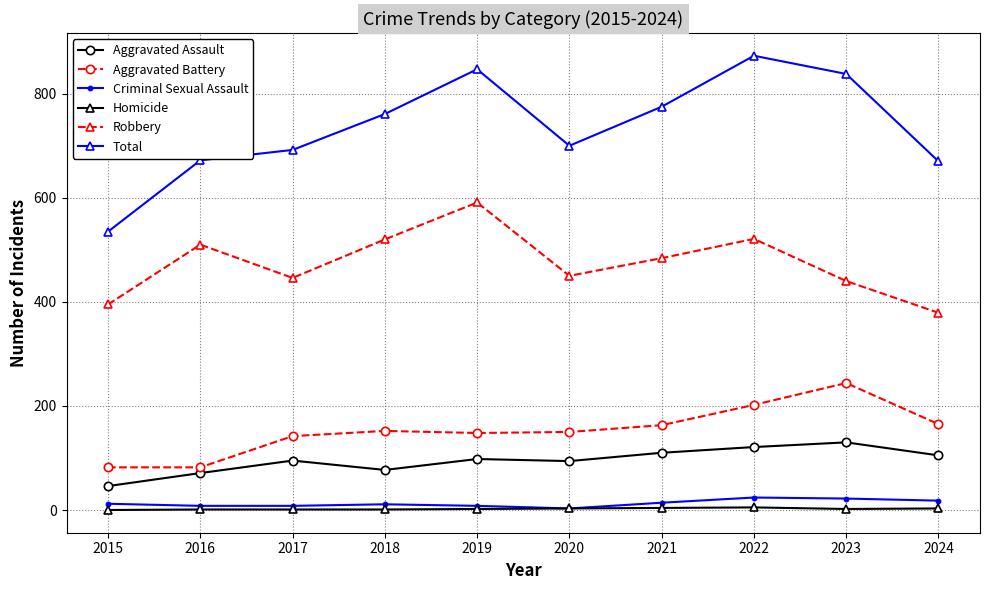

Count the number of data series in this chart.

6